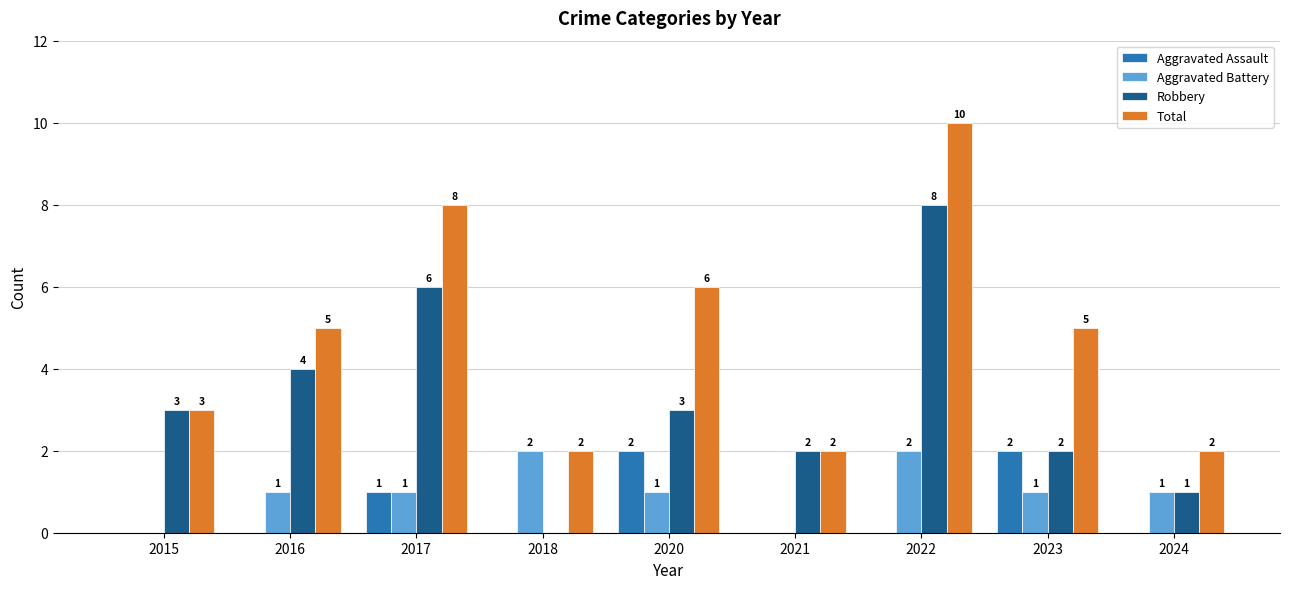

Reading right to left, list all the values displayed in this chart.

Aggravated Assault: 2024=0	2023=2	2022=0	2021=0	2020=2	2018=0	2017=1	2016=0	2015=0
Aggravated Battery: 2024=1	2023=1	2022=2	2021=0	2020=1	2018=2	2017=1	2016=1	2015=0
Robbery: 2024=1	2023=2	2022=8	2021=2	2020=3	2018=0	2017=6	2016=4	2015=3
Total: 2024=2	2023=5	2022=10	2021=2	2020=6	2018=2	2017=8	2016=5	2015=3